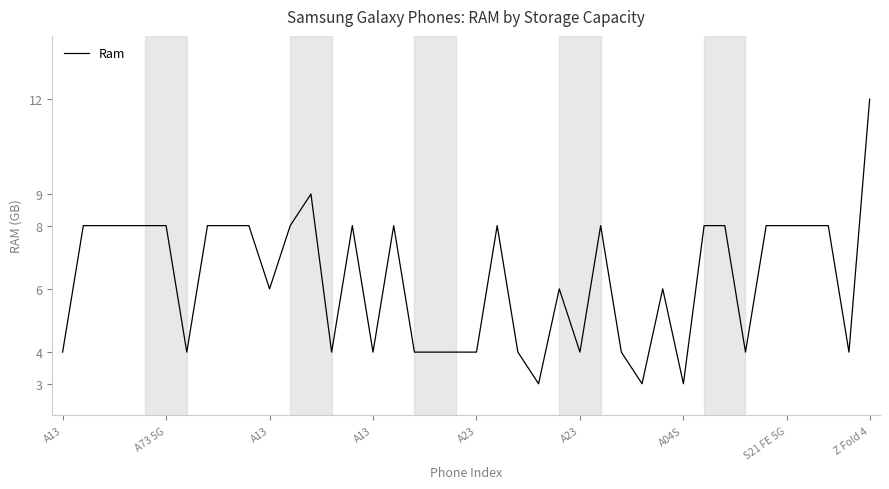

What is the difference between the maximum and minimum values?

9